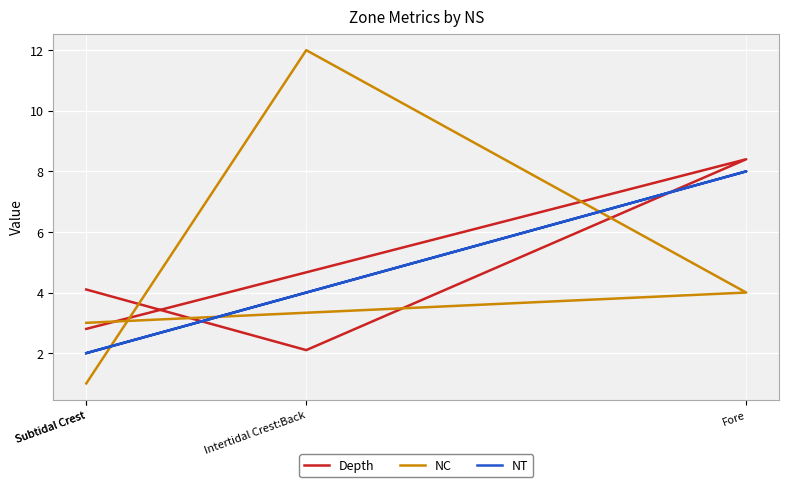

Reading left to right, transcribe all the data shown in this chart.

Depth: Subtidal Crest=2.8	Fore=8.4	Intertidal Crest:Back=2.1	Subtidal Crest=4.1
NC: Subtidal Crest=3.0	Fore=4.0	Intertidal Crest:Back=12.0	Subtidal Crest=1.0
NT: Subtidal Crest=2.0	Fore=8.0	Intertidal Crest:Back=4.0	Subtidal Crest=2.0